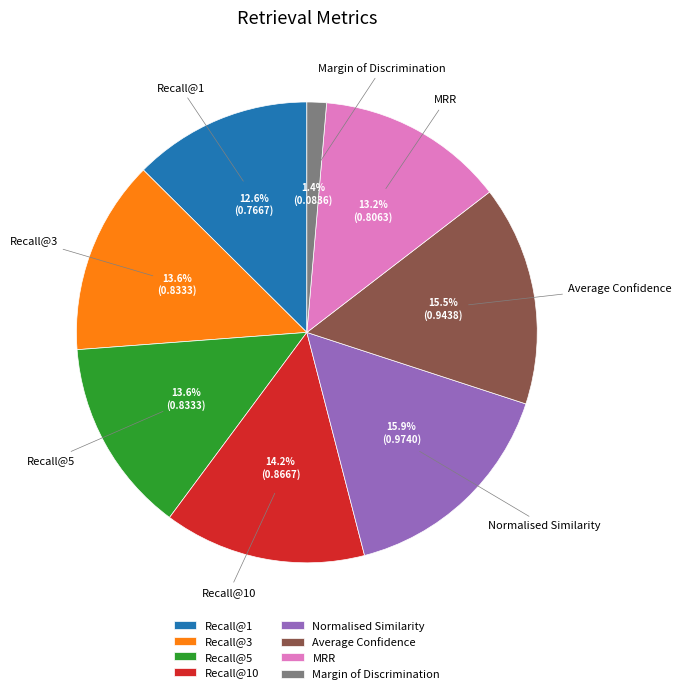

Is there a majority slice in this chart?

No